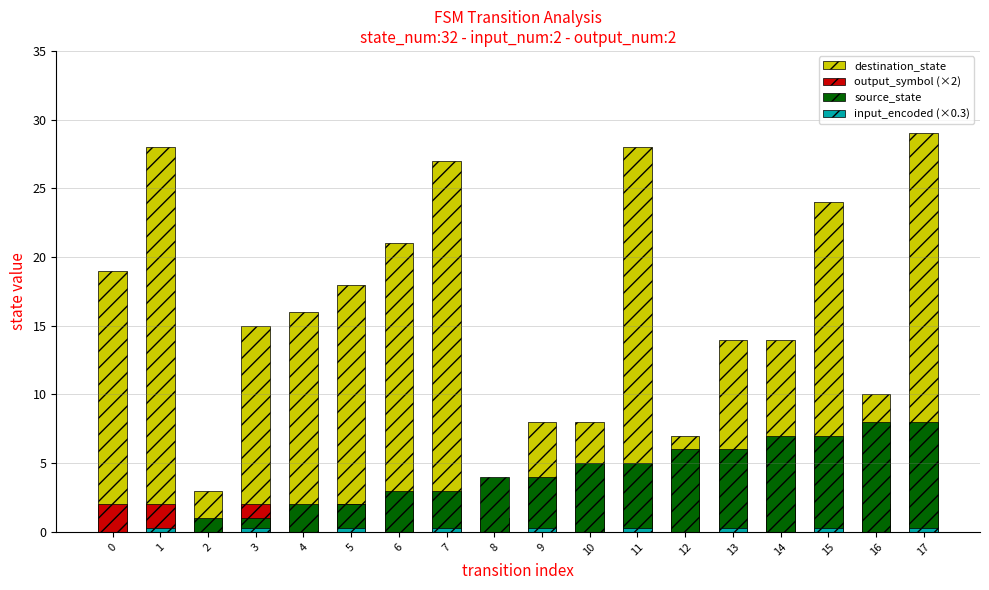

What are all the series names shown in the legend?

destination_state, output_symbol (×2), source_state, input_encoded (×0.3)